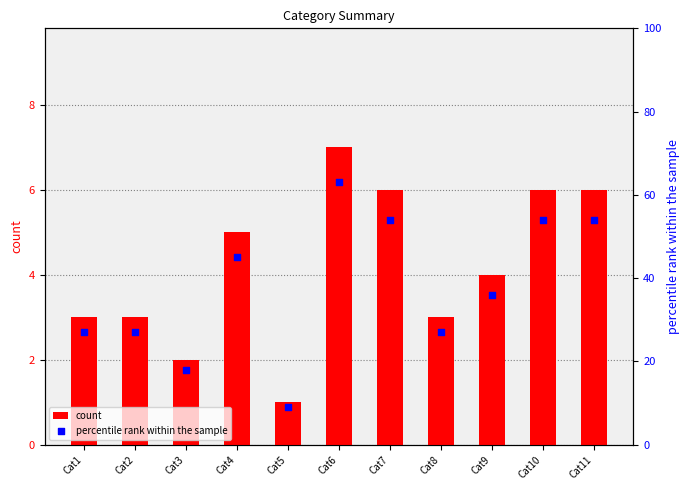

Which series has the largest total across all categories?

percentile rank within the sample